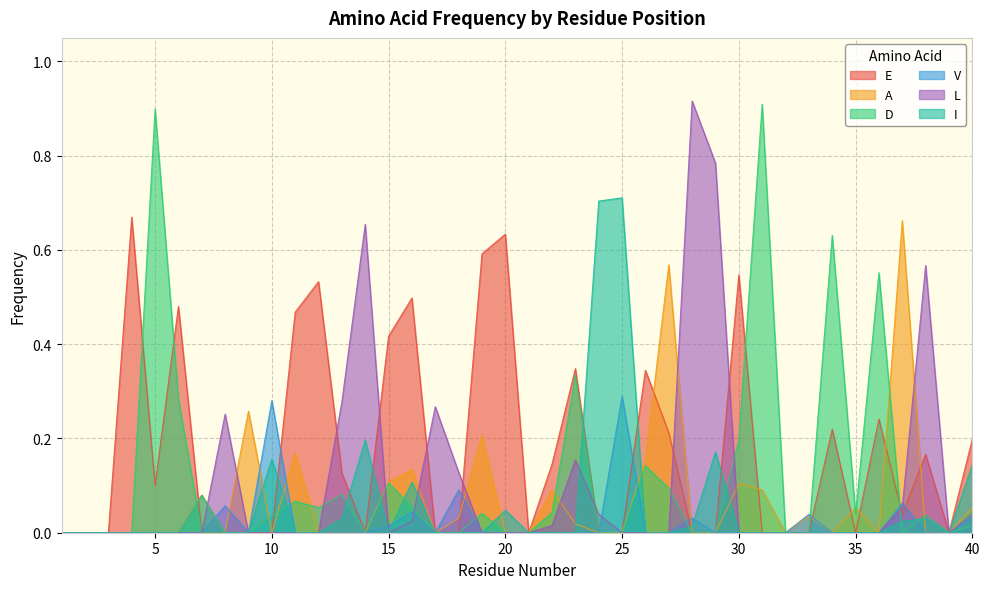

At which label does I reach its minimum?

1